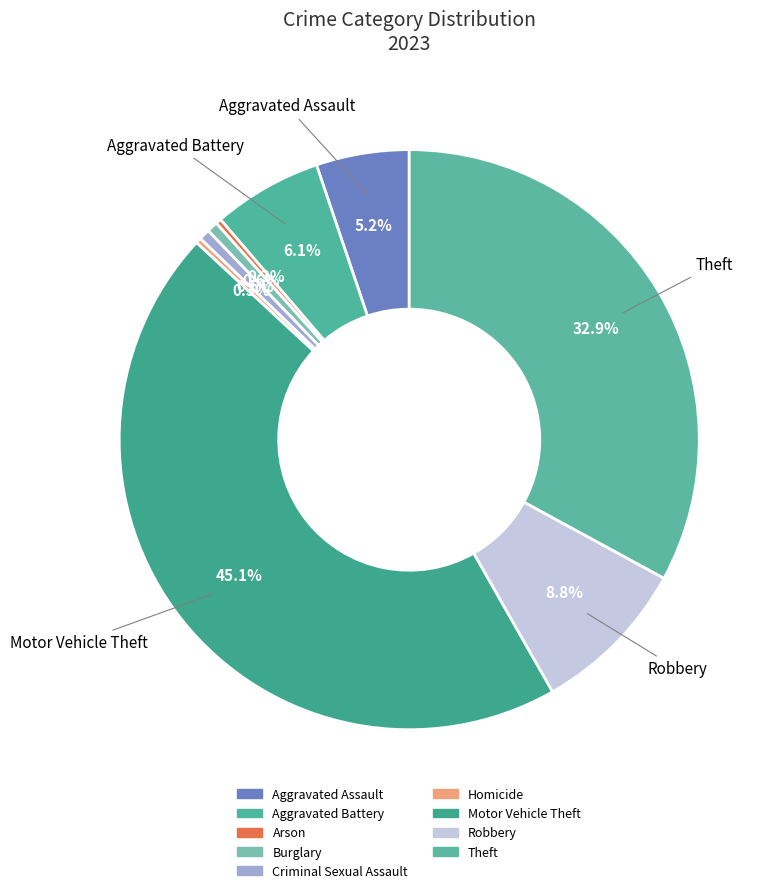

What percentage is the Theft slice, to the nearest percent?

33%